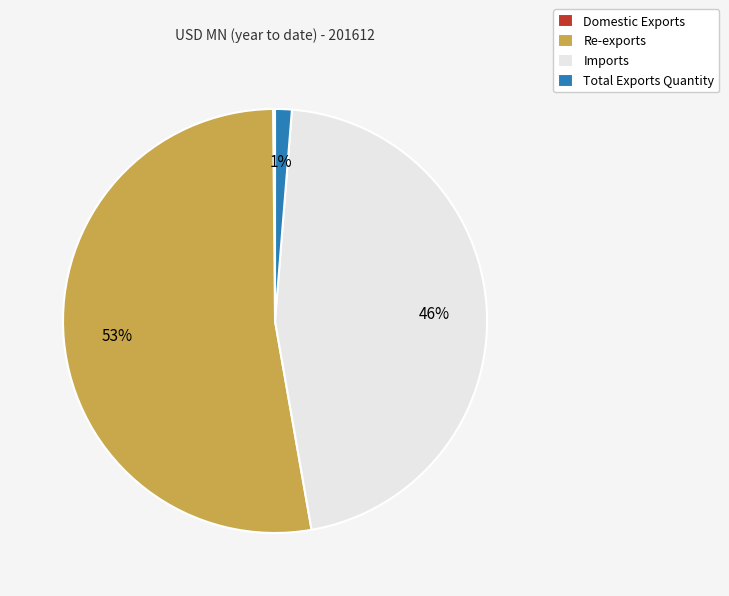

Does any single category account for the majority?

Yes